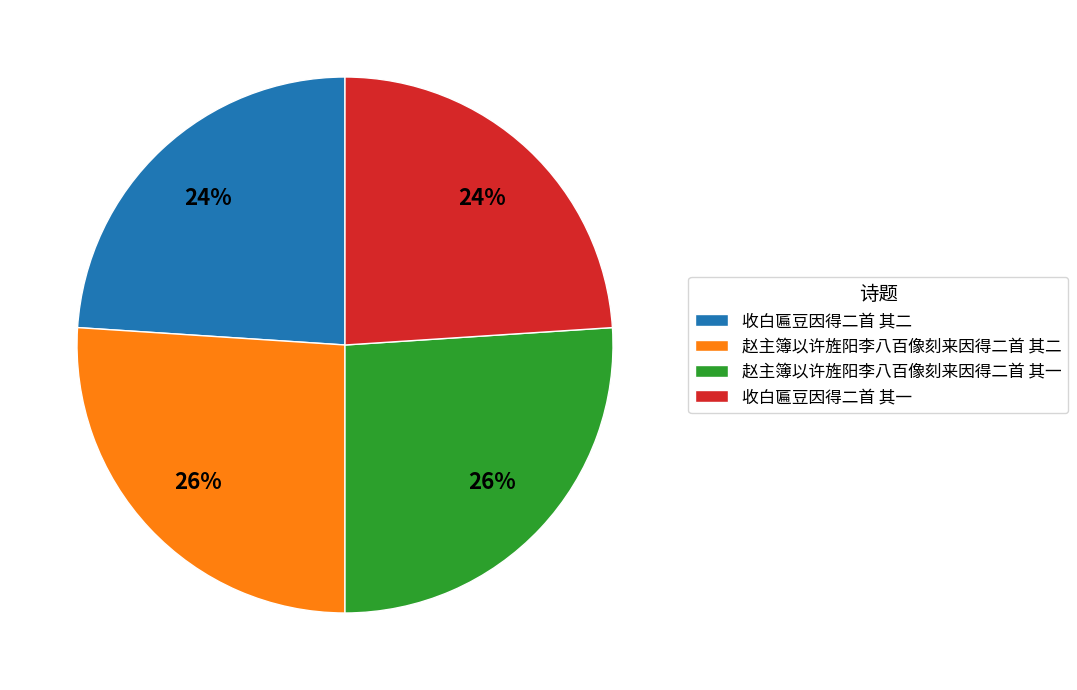

Do 赵主簿以许旌阳李八百像刻来因得二首 其二 and 赵主簿以许旌阳李八百像刻来因得二首 其一 together represent more than half of the pie?

Yes